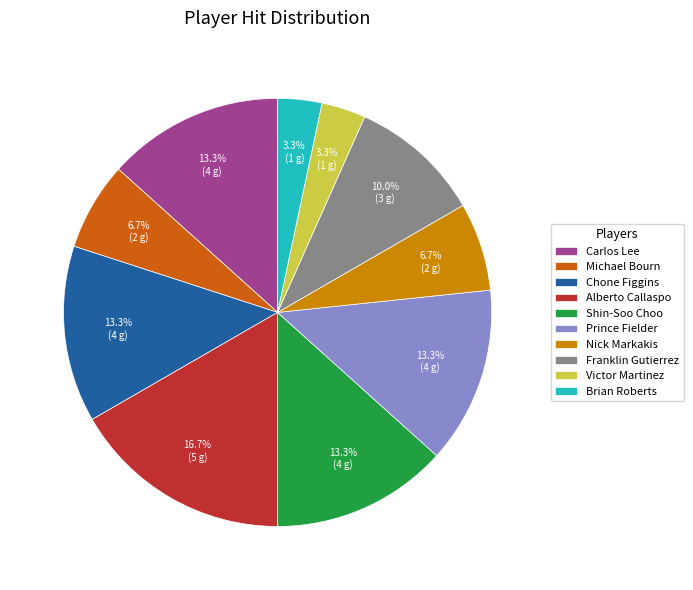

Which category has the biggest portion of the pie?

Alberto Callaspo